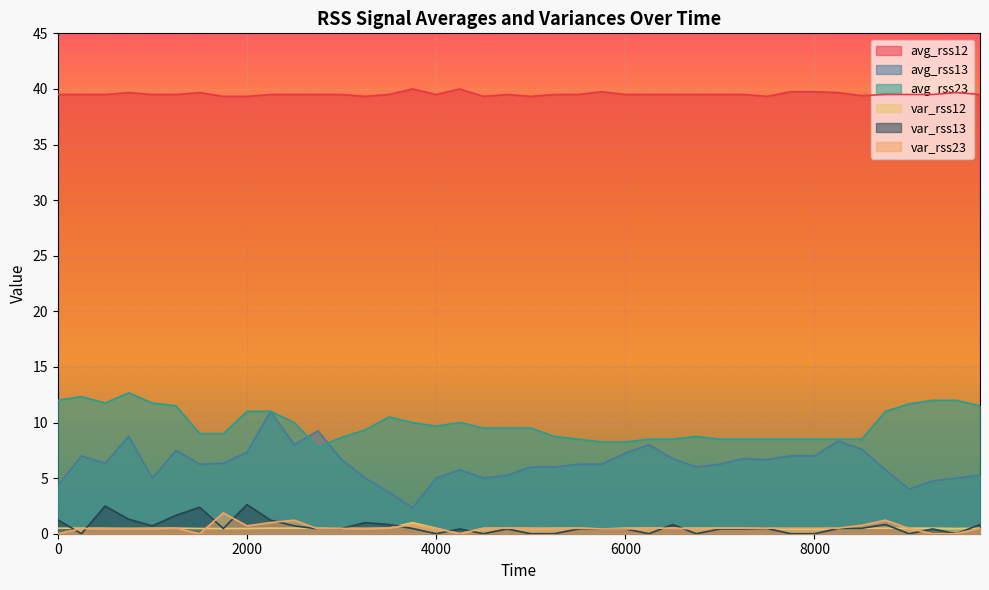

Which series has the largest range (max minus min)?

avg_rss13